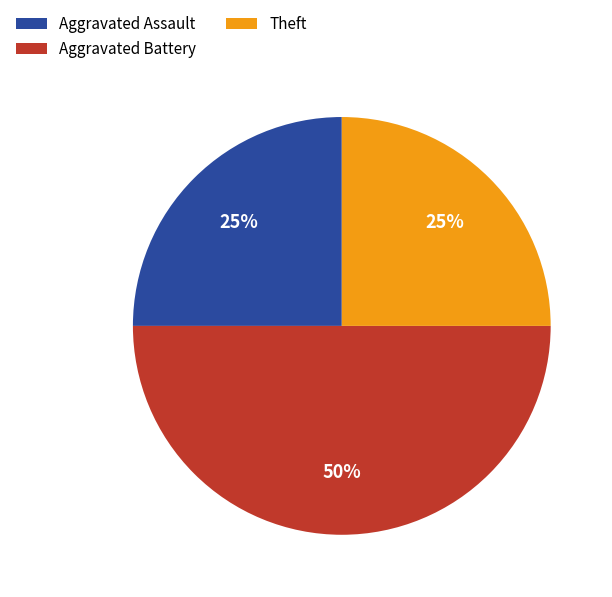

What is the largest slice in the pie chart?

Aggravated Battery